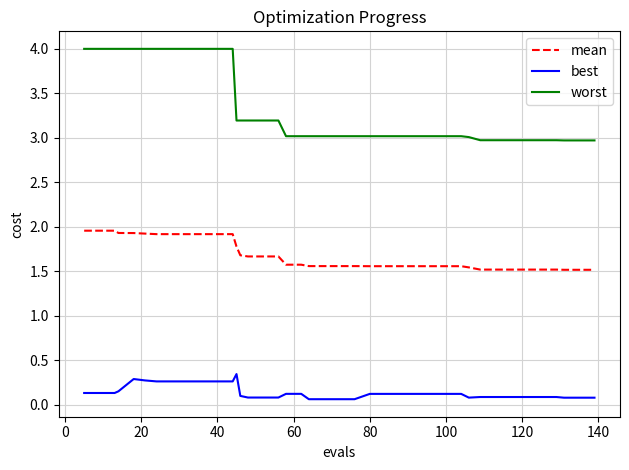

What is the sum of all worst values?

133.0